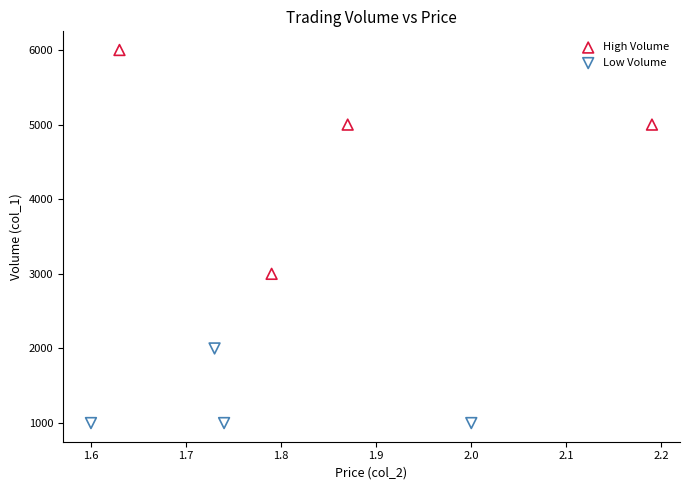

Which series reaches the maximum Y coordinate?

High Volume